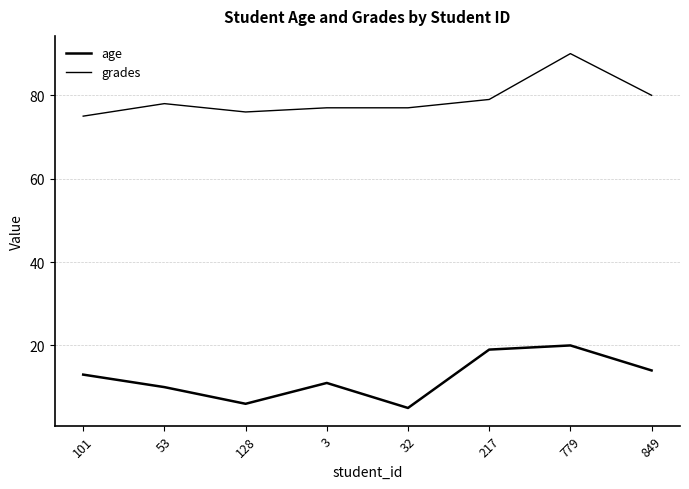

True or false: grades and age cross at least once.

False